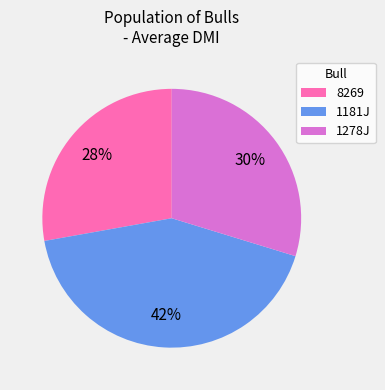

What is the smallest slice in the pie chart?

8269